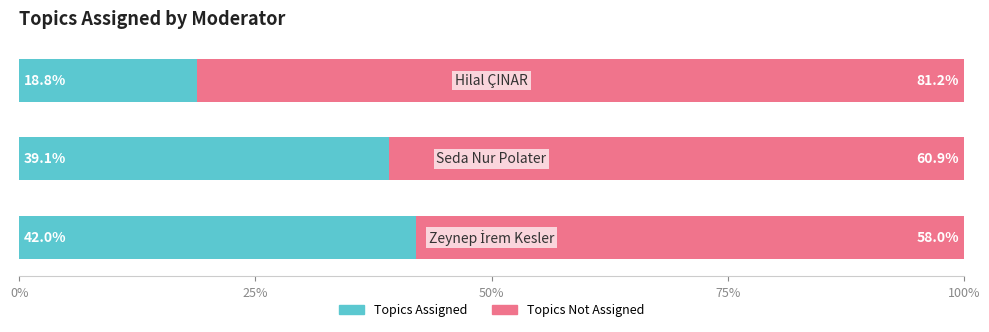

What is the average value of the Topics Assigned series?

33.3